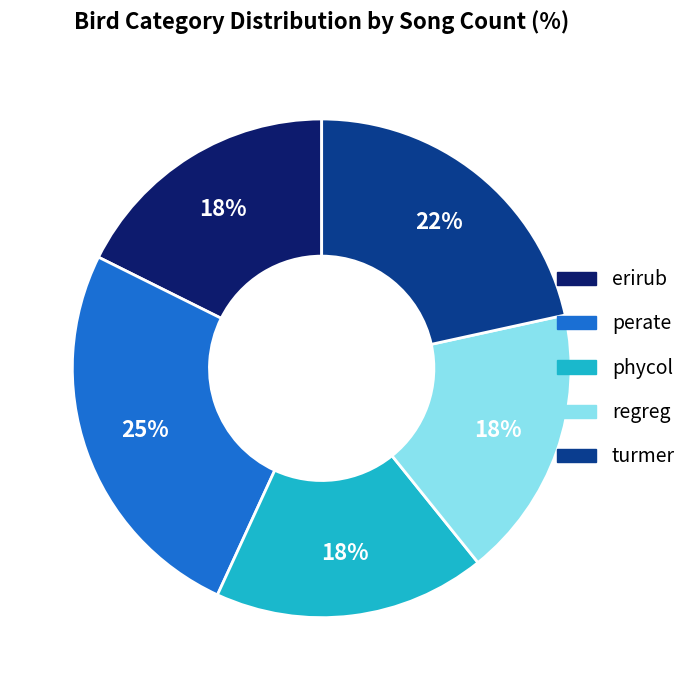

Is the sum of turmer and phycol greater than half?

No